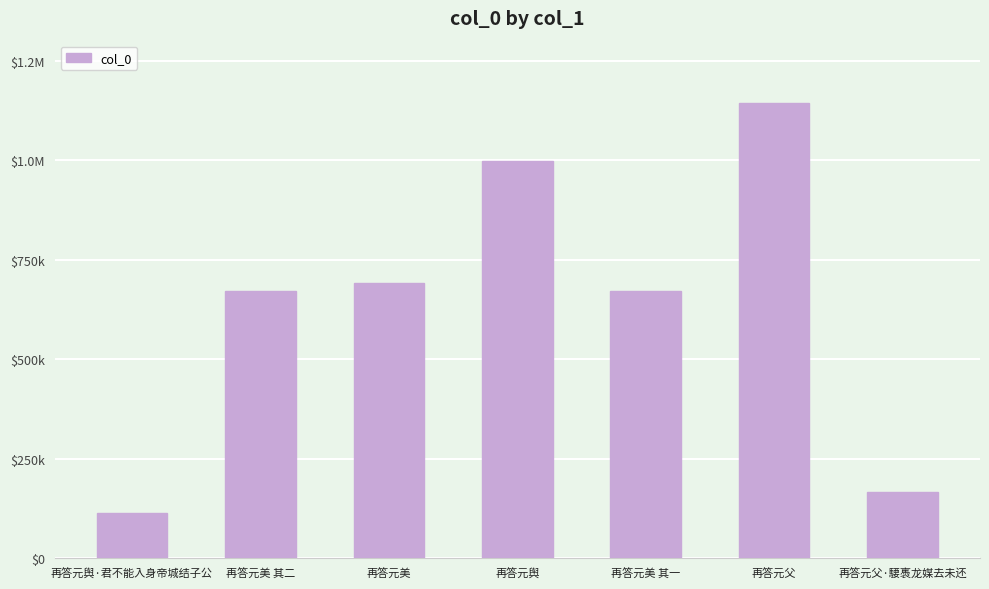

Between 再答元父·騕褭龙媒去未还 and 再答元舆, which is larger?

再答元舆